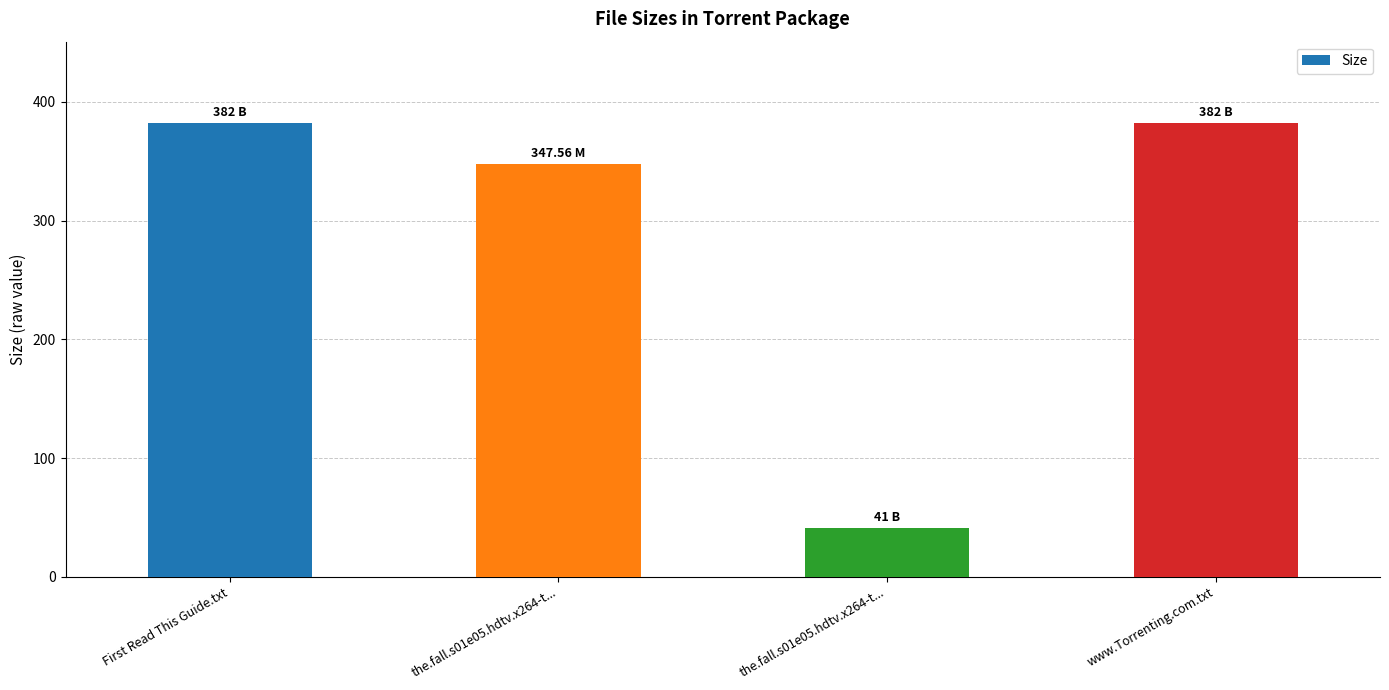

How many values are below 382?

2